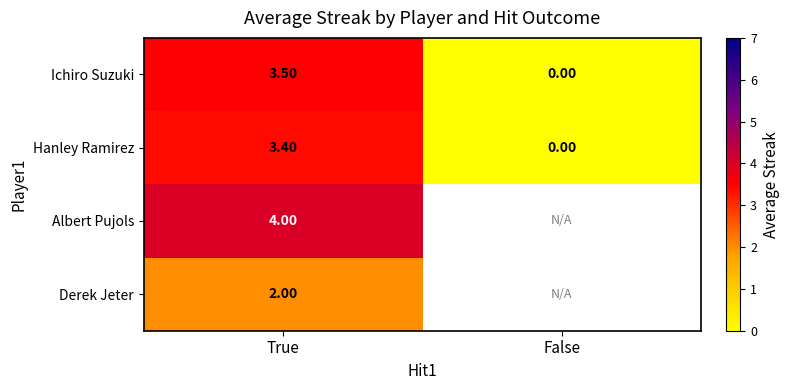

Is the value of Hanley Ramirez at False greater than the value of Albert Pujols at True?

No